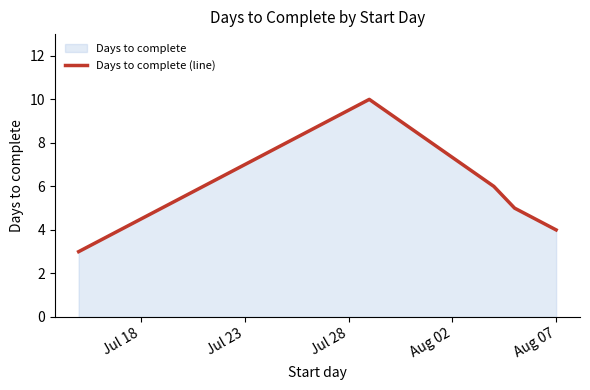

Count the number of data series in this chart.

1